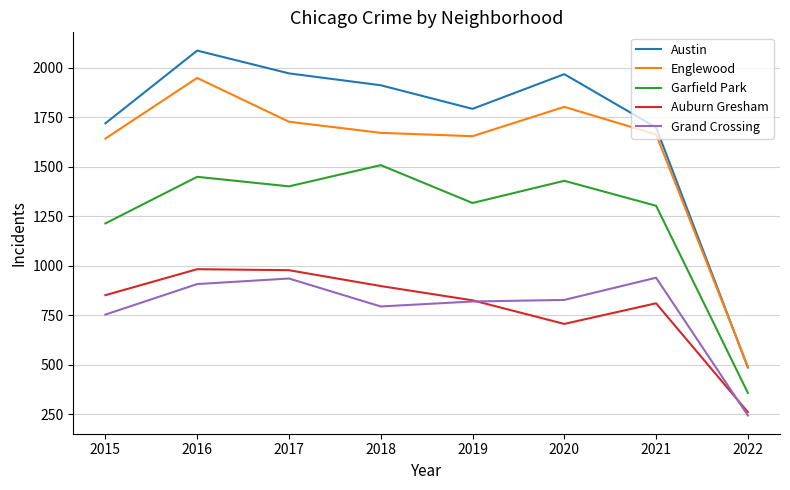

Rank the series at 2016 from lowest to highest value.

Grand Crossing, Auburn Gresham, Garfield Park, Englewood, Austin